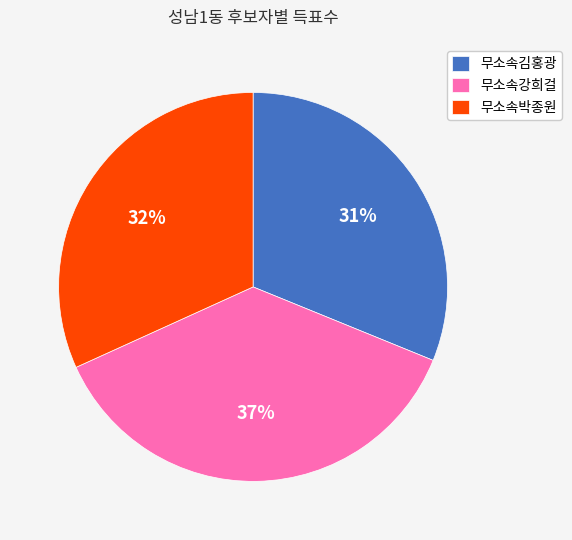

What percentage is the 무소속김홍광 slice, to the nearest percent?

31%